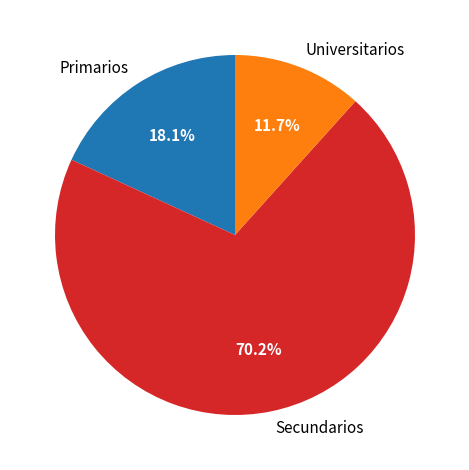

To the nearest percent, what portion does Secundarios represent?

71%